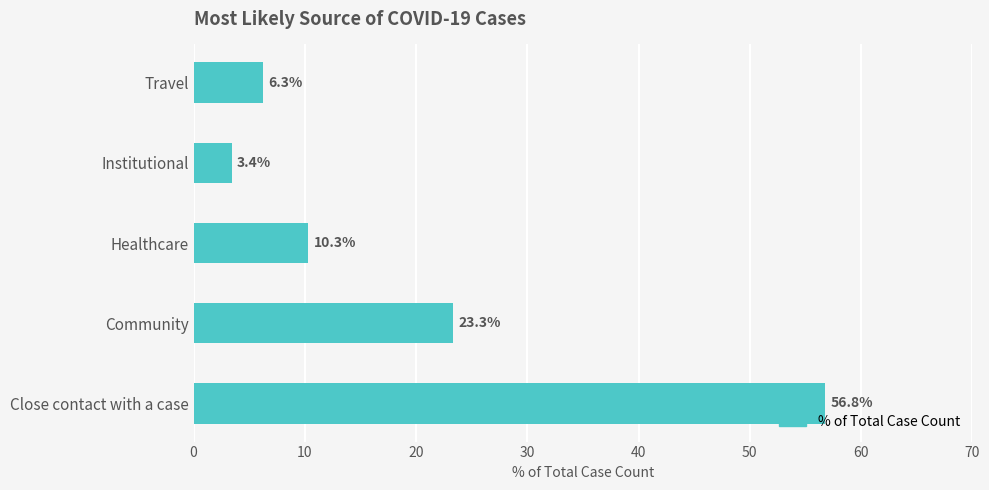

What is the ratio of the value at Healthcare to the value at Institutional?

3.0